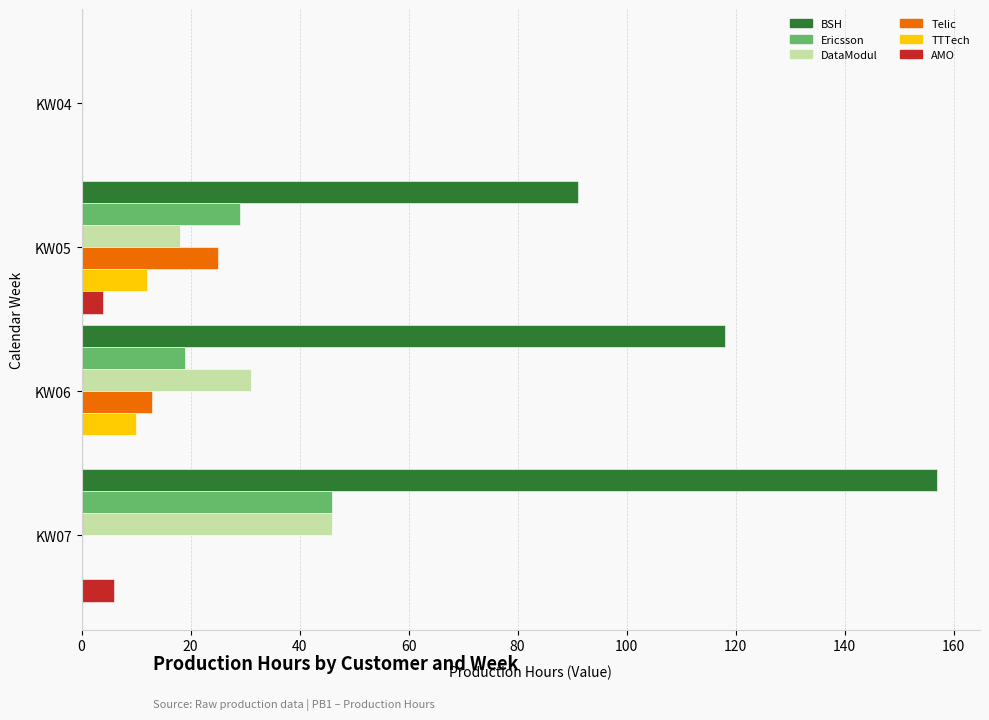

How many values in BSH are above zero?

3